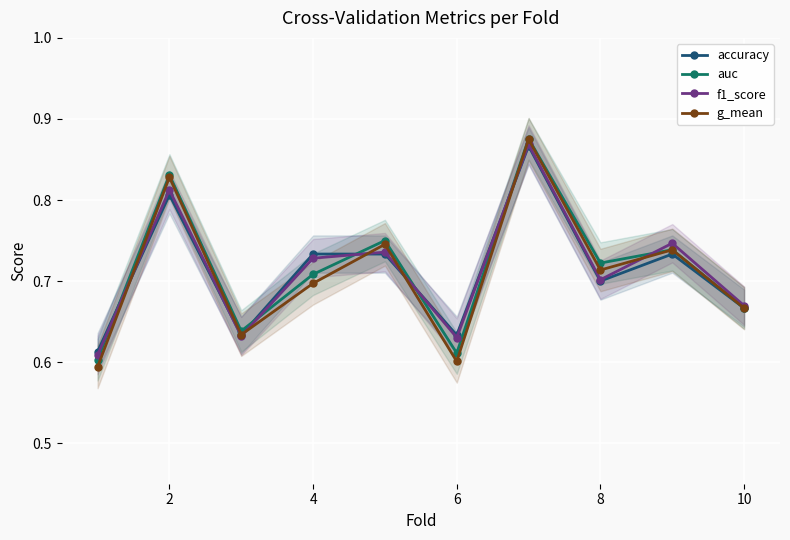

The auc series shows 1.0 at 8. True or false?

False